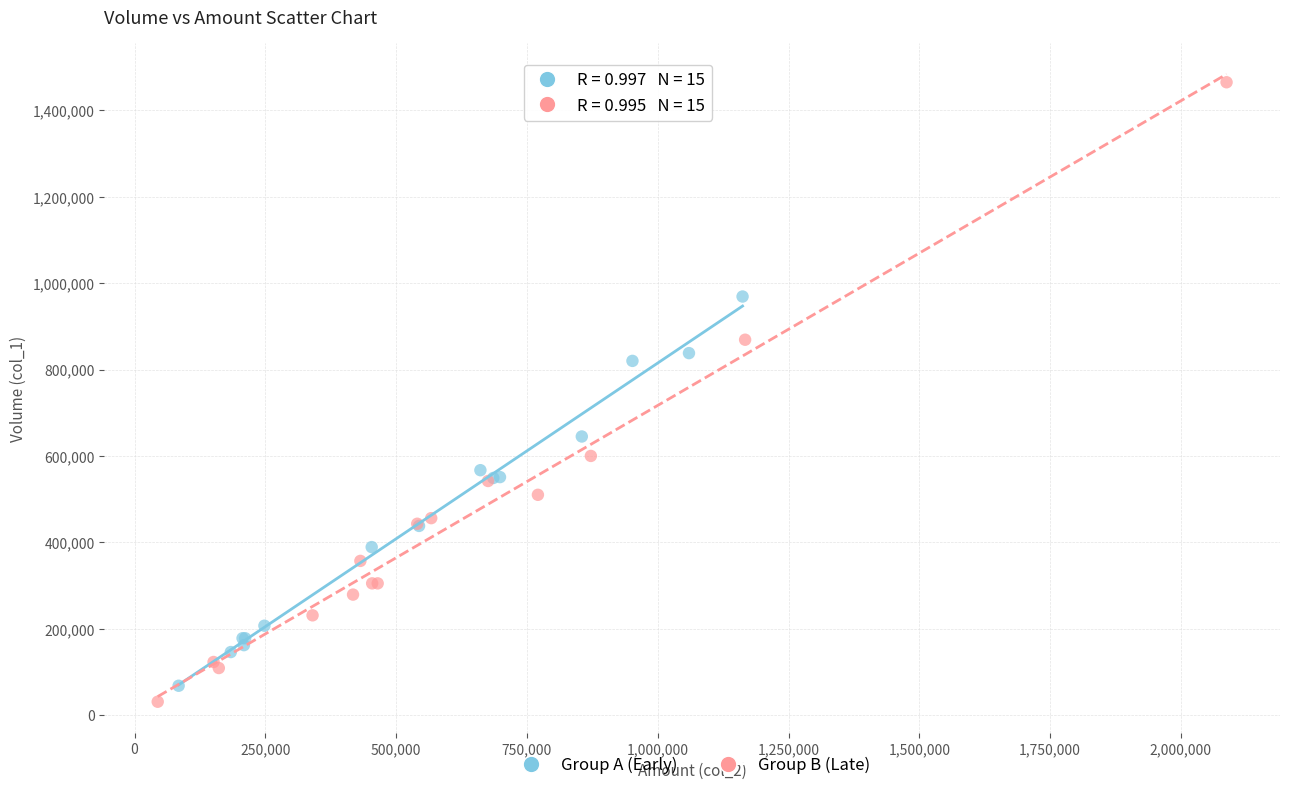

Which series reaches the minimum Y coordinate?

Group B (Late)